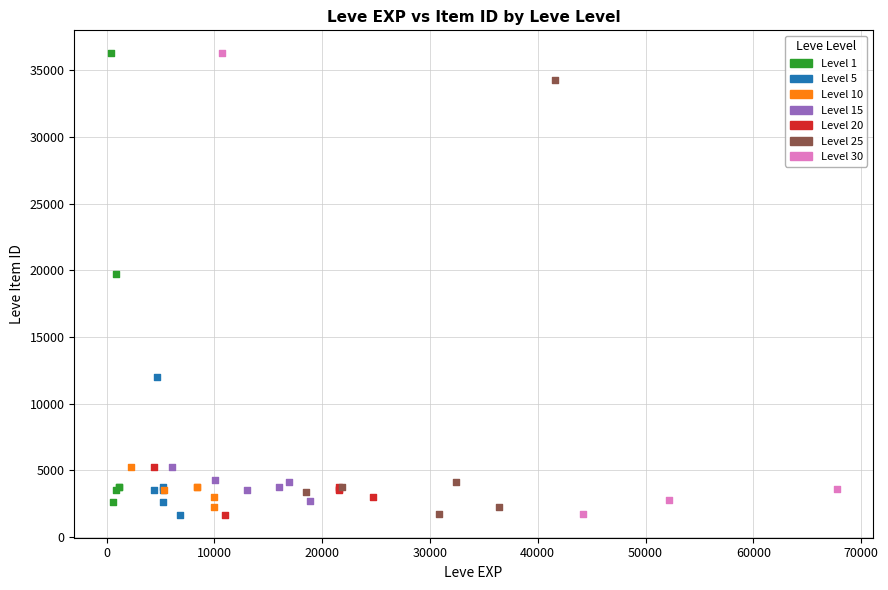

What are all the series names shown in the legend?

Level 1, Level 5, Level 10, Level 15, Level 20, Level 25, Level 30